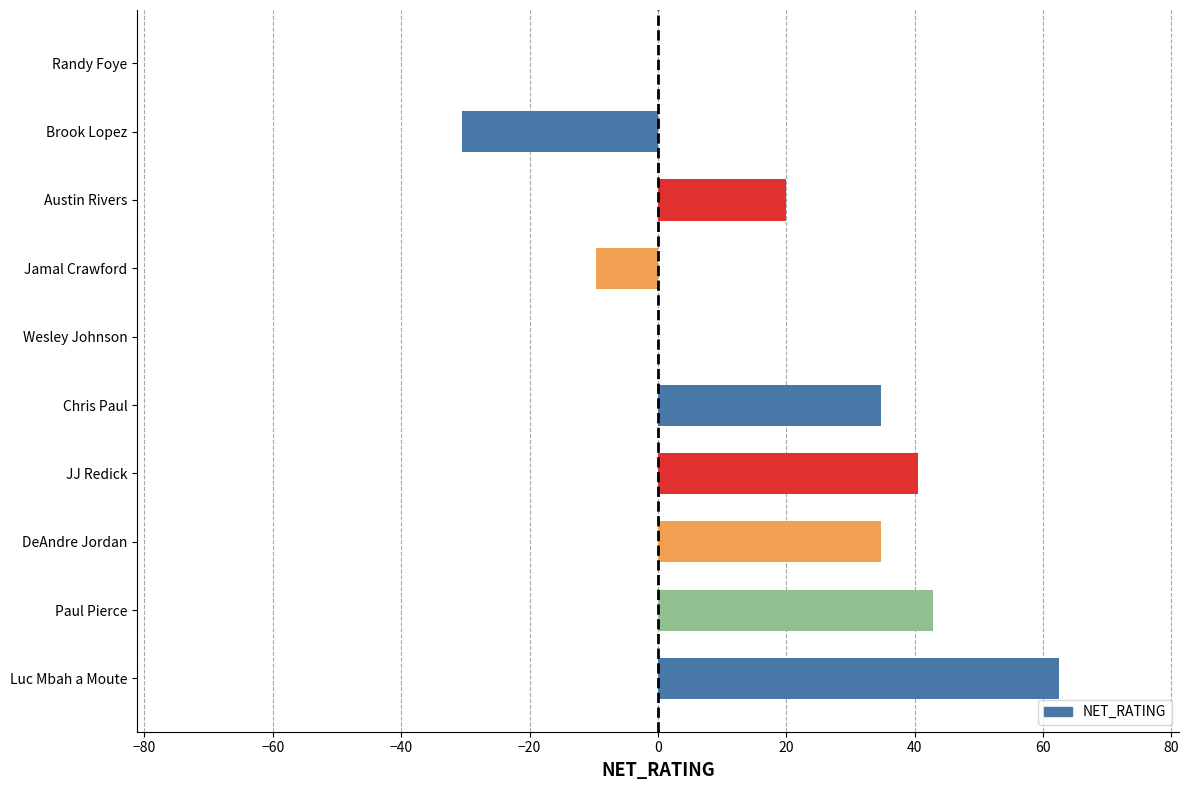

What is the approximate value at Luc Mbah a Moute?

62.4